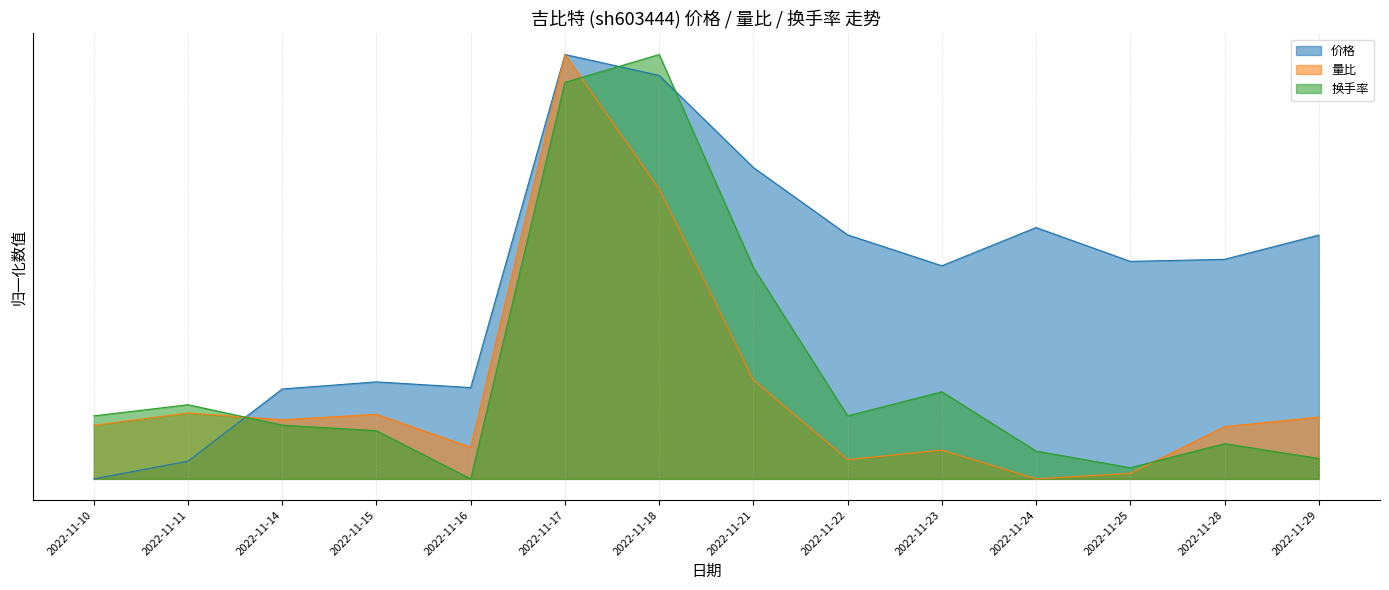

What is the spread (max minus min) of values at 2022-11-21?

0.5